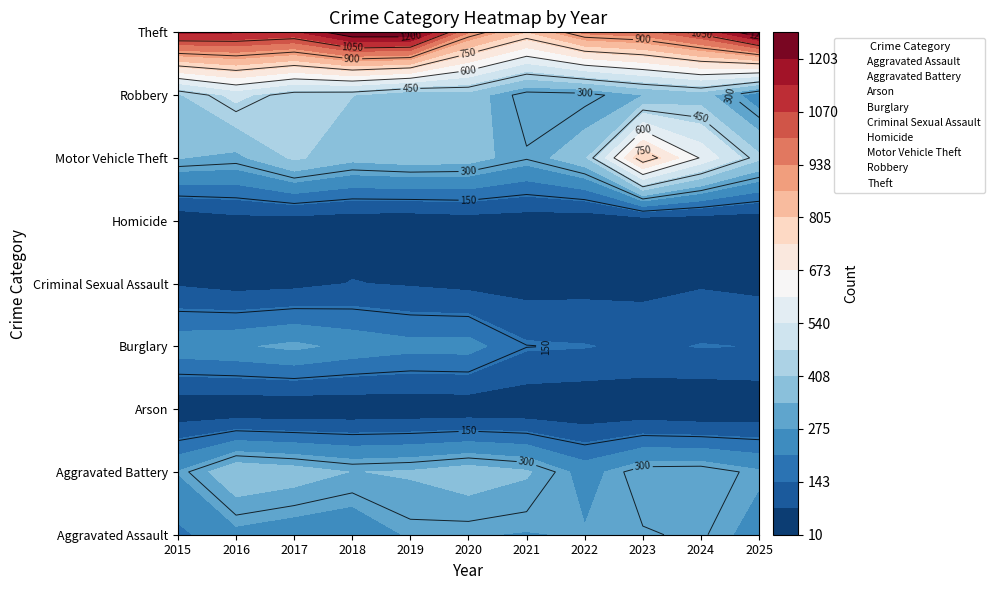

What is the difference between the maximum and minimum values in the Aggravated Assault series?

114